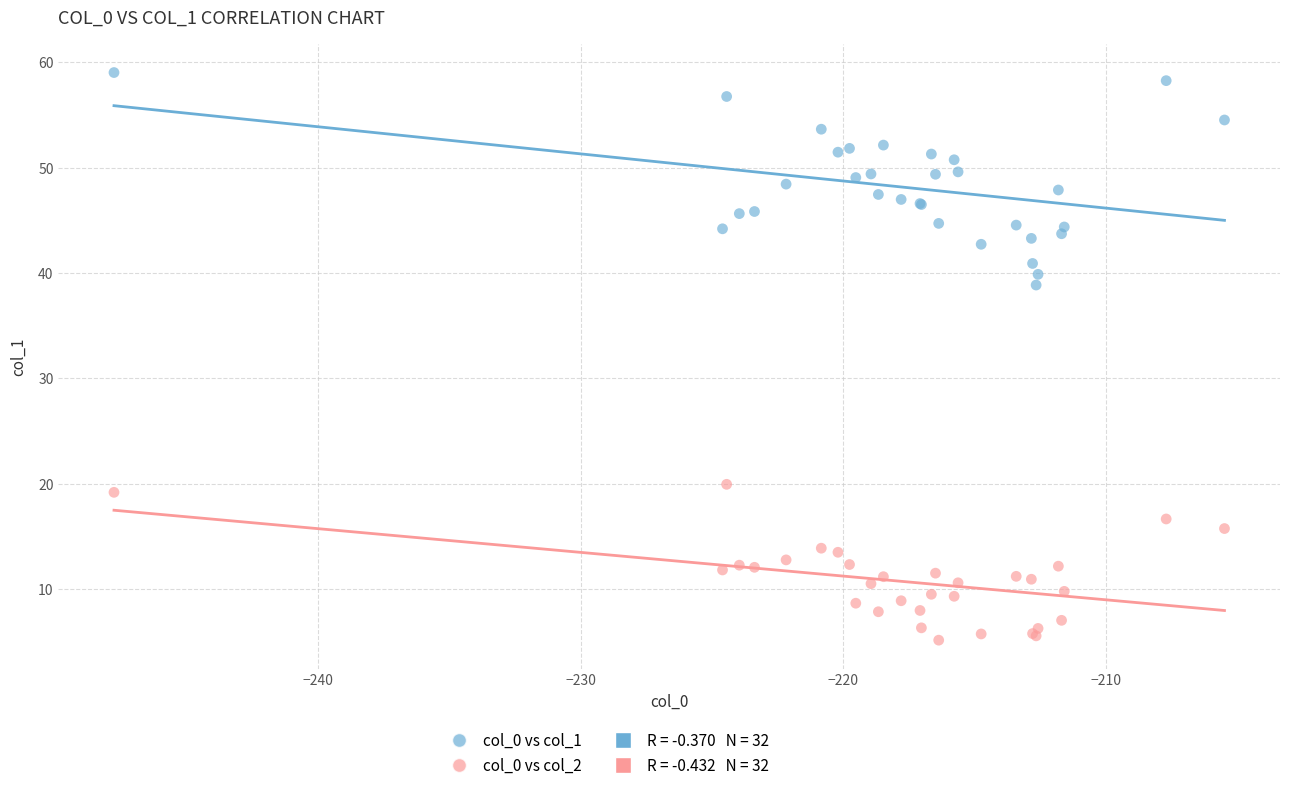

Across all series, what Y value is closest to 32?

38.8